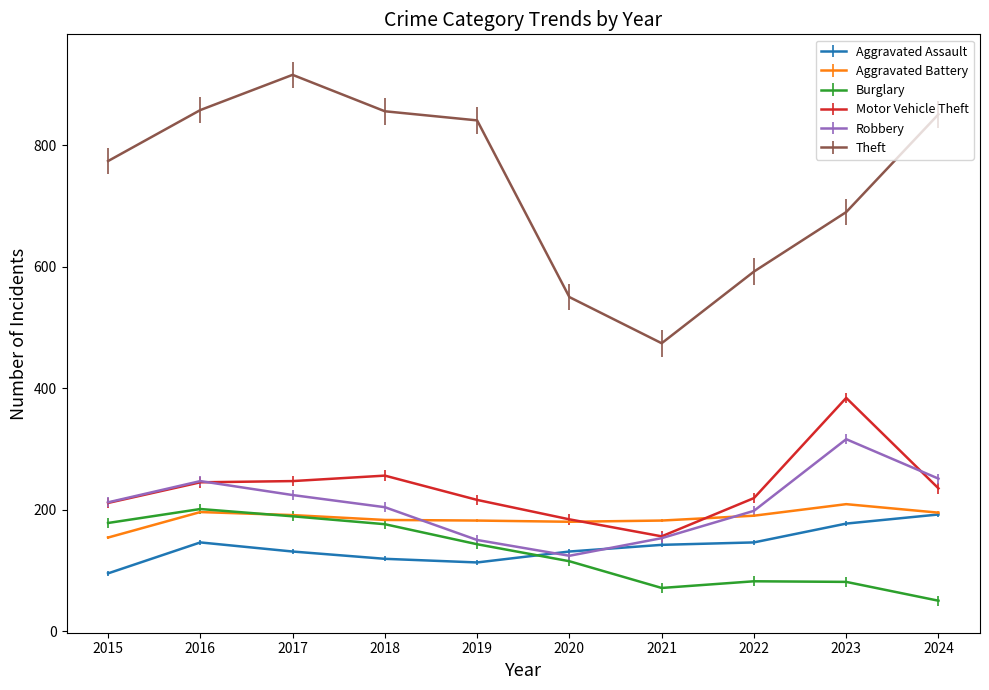

Where is the first local maximum for Robbery?

2016